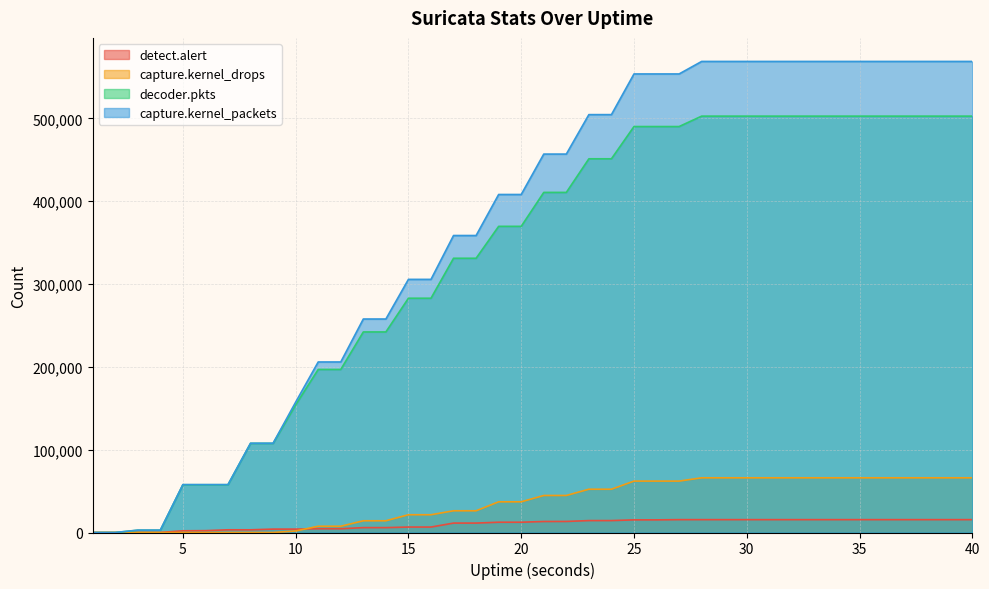

True or false: capture.kernel_drops has a value of 21450 at 16.

True